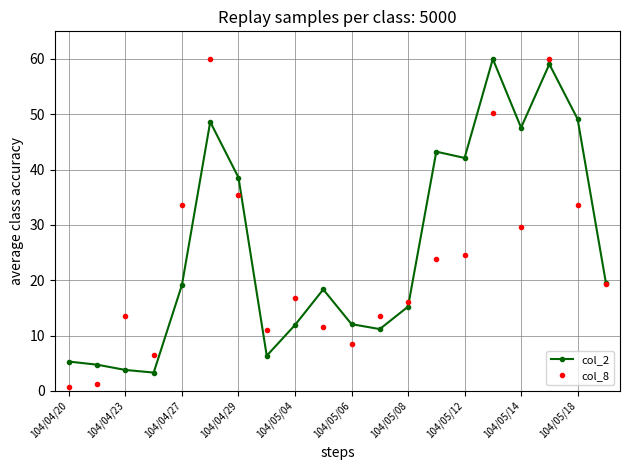

How many interior local valleys does the col_2 series have?

5